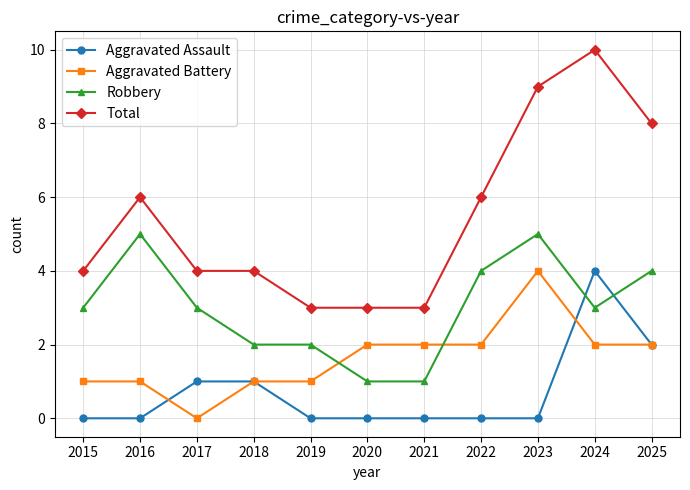

Reading left to right, transcribe all the data shown in this chart.

Aggravated Assault: 0	0	1	1	0	0	0	0	0	4	2
Aggravated Battery: 1	1	0	1	1	2	2	2	4	2	2
Robbery: 3	5	3	2	2	1	1	4	5	3	4
Total: 4	6	4	4	3	3	3	6	9	10	8